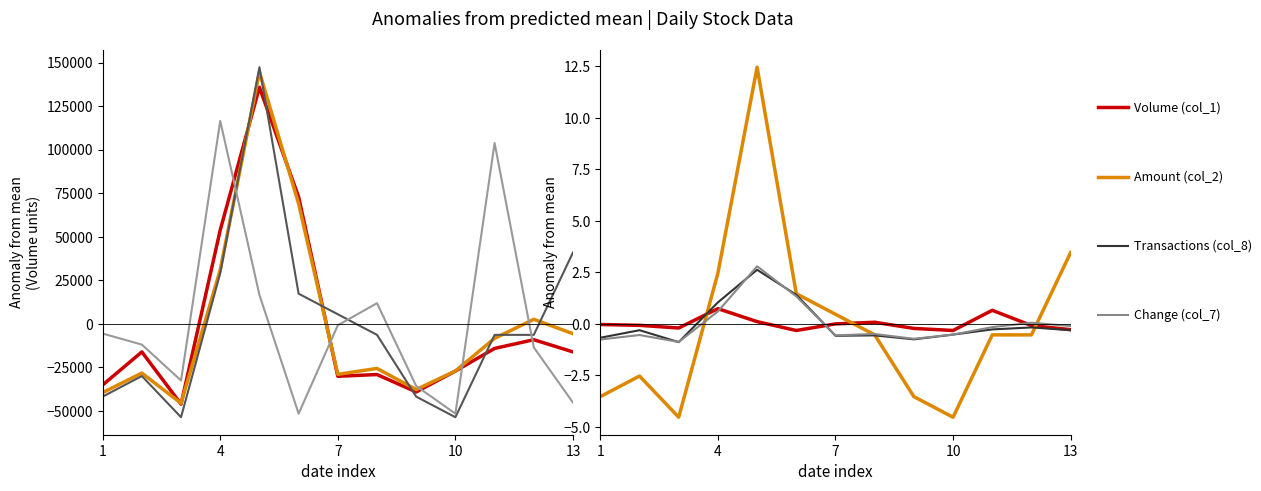

Which series has the largest total across all categories?

Amount (col_2)